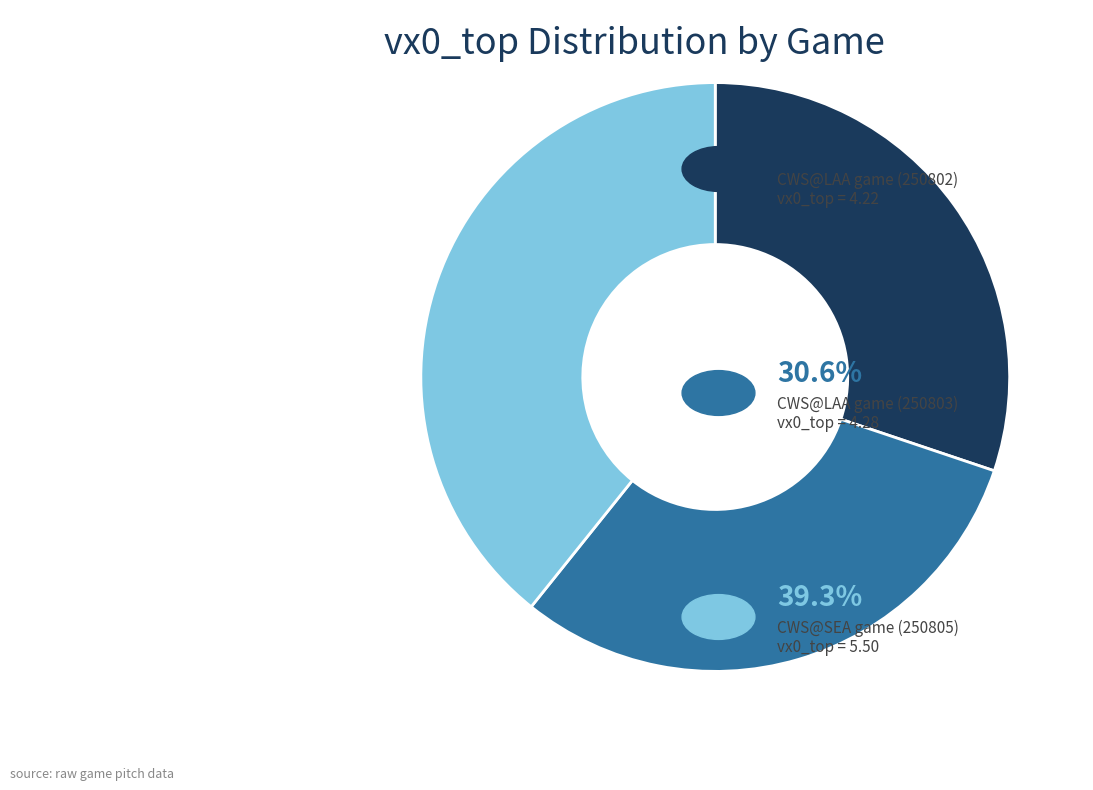

Is there any slice that represents more than half of the pie?

No